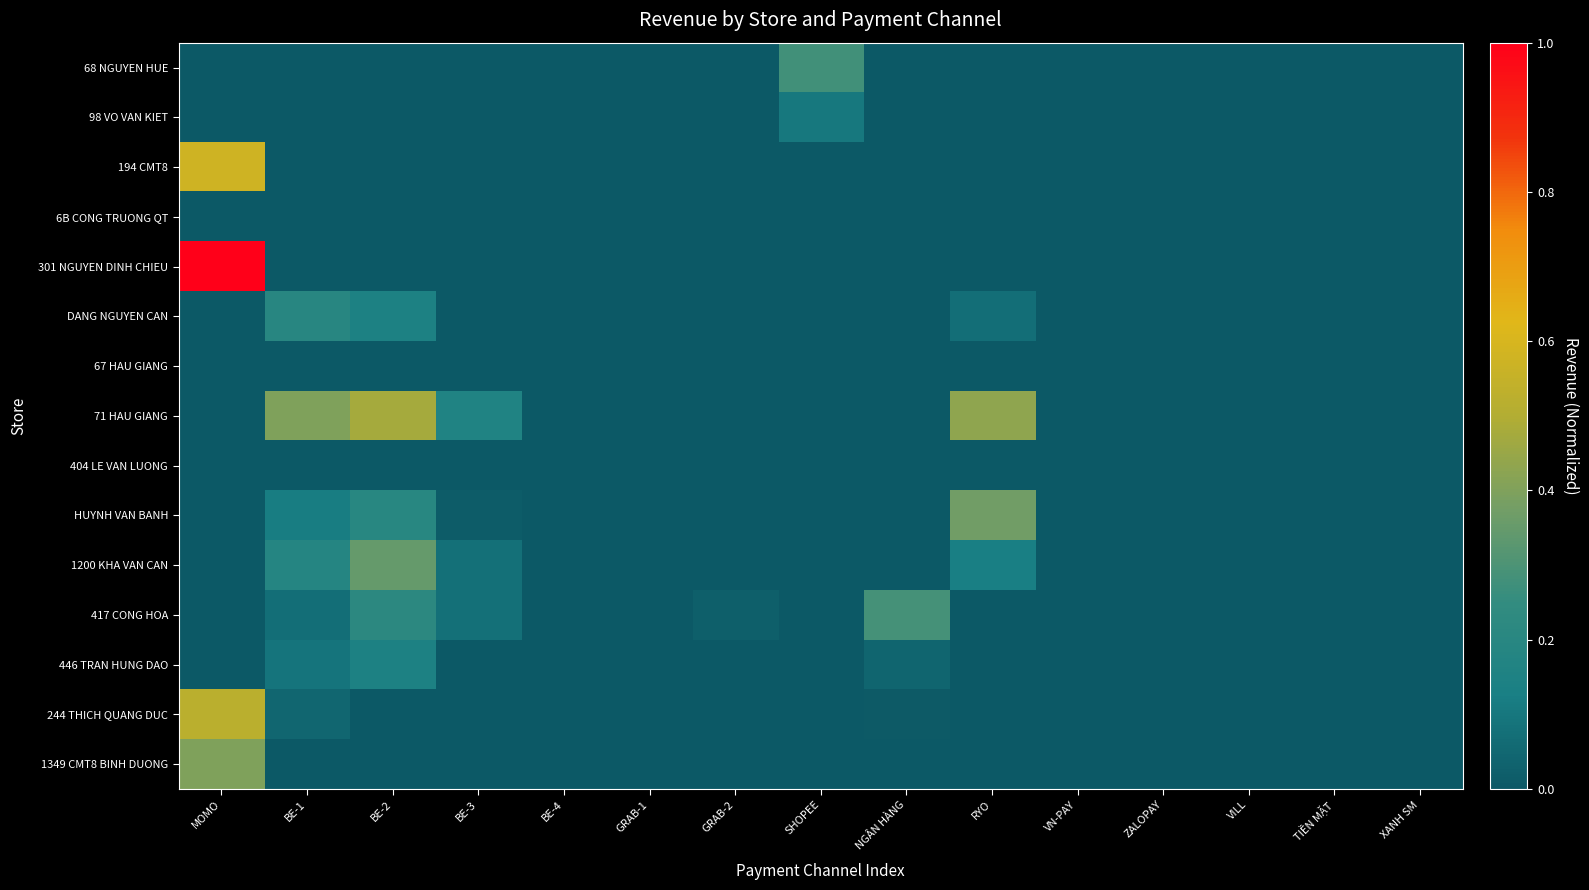

At how many categories does at least one series exceed 0?

9